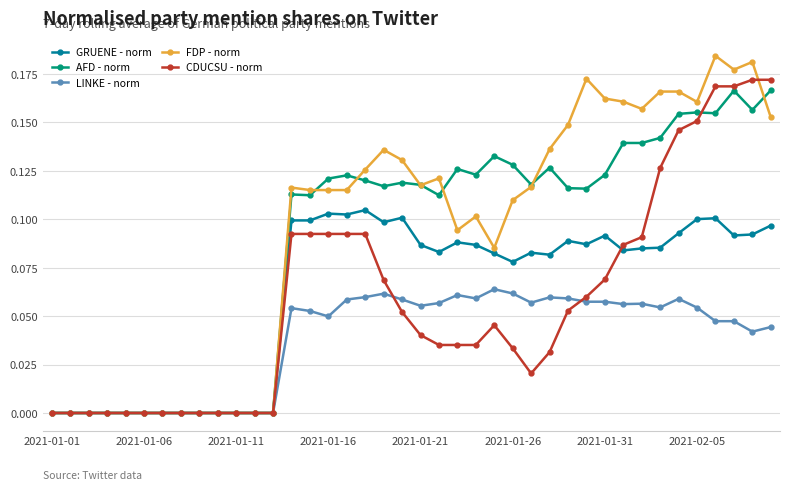

Which series has the largest range (max minus min)?

FDP - norm